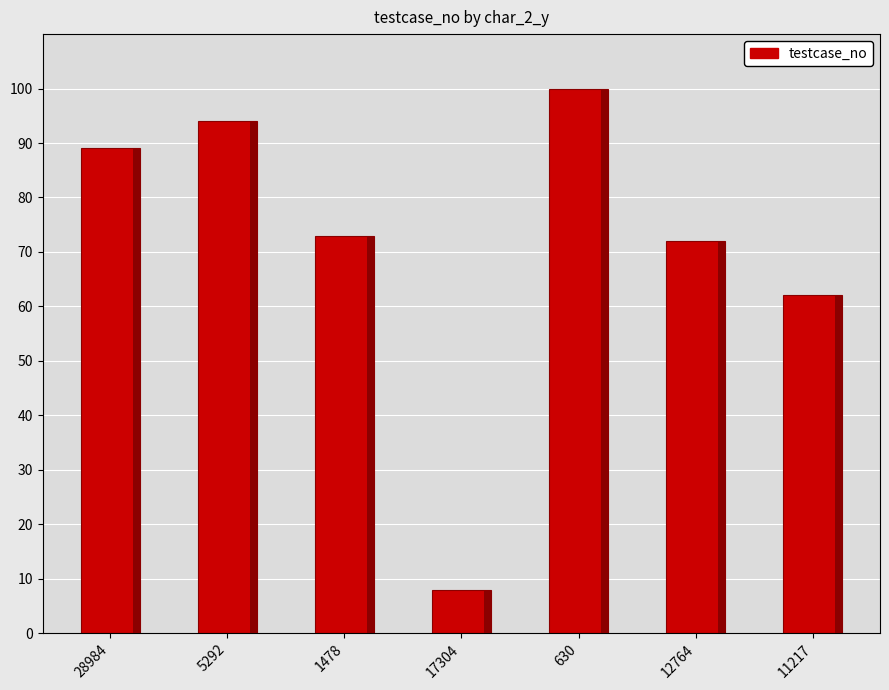

What is the label of the 6th bar from the left?

12764